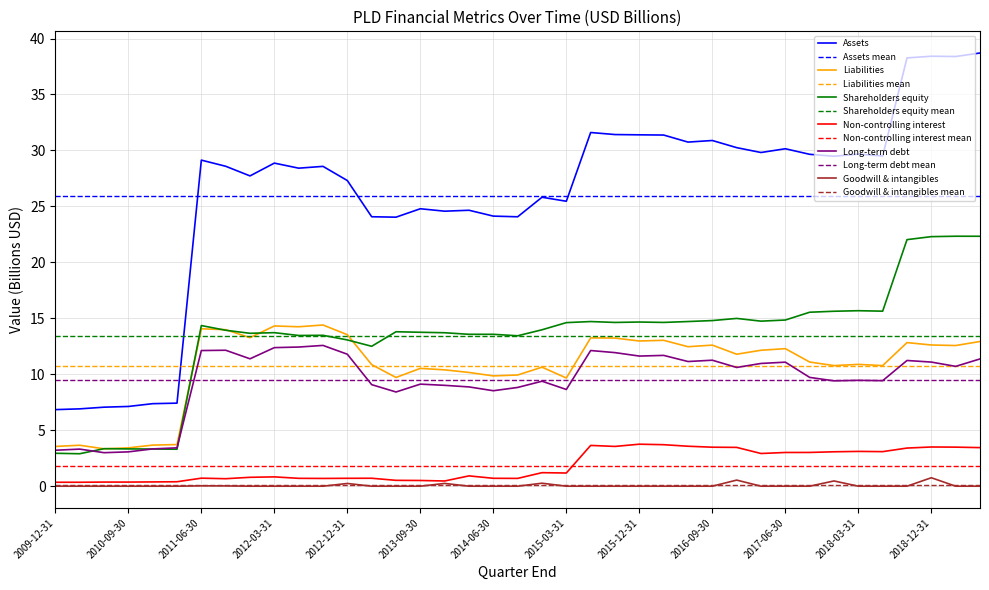

What is the sum of the Assets values at 2016-09-30 and 2010-09-30?

38.0